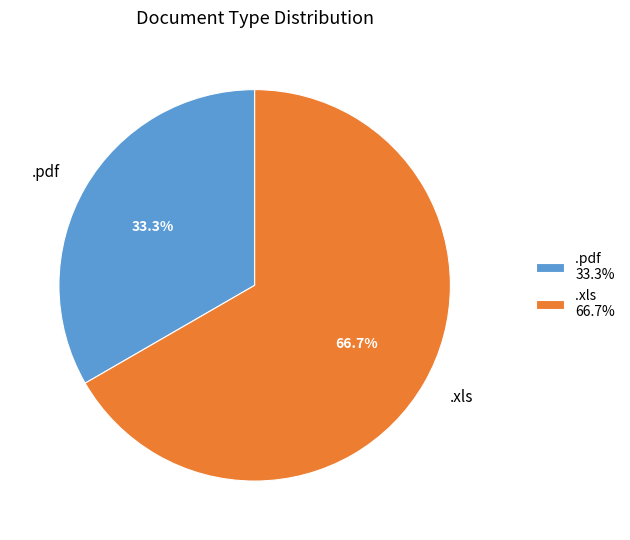

Which has a higher value, .pdf or .xls?

.xls